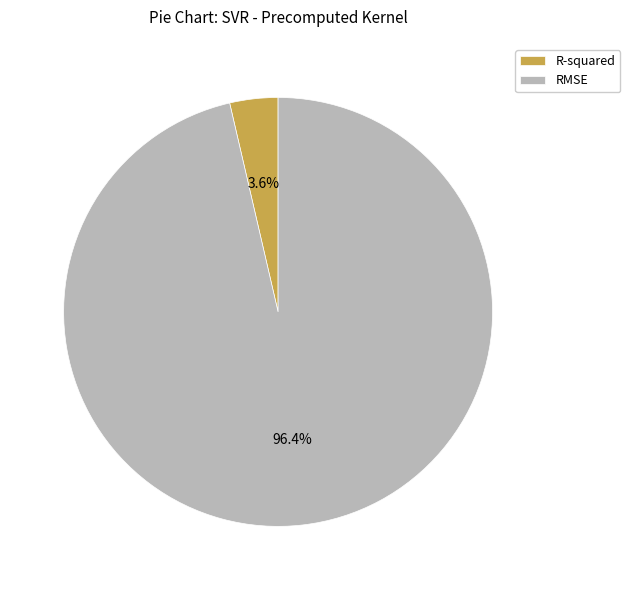

Does any single category account for the majority?

Yes